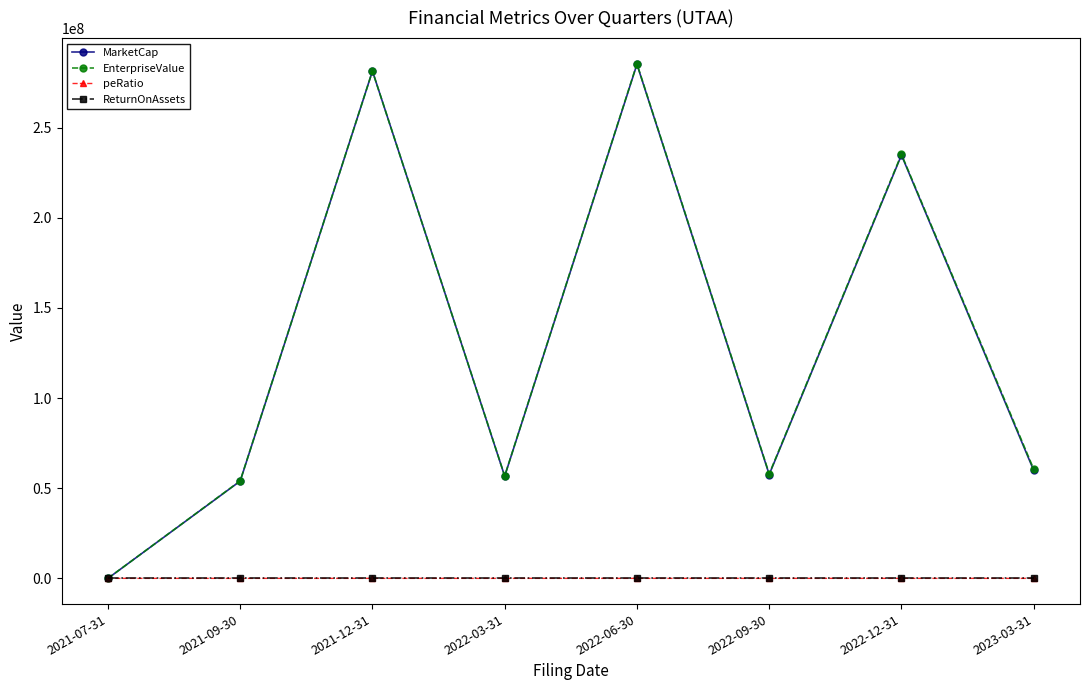

Is the value of MarketCap at 2023-03-31 greater than the value of ReturnOnAssets at 2022-12-31?

Yes